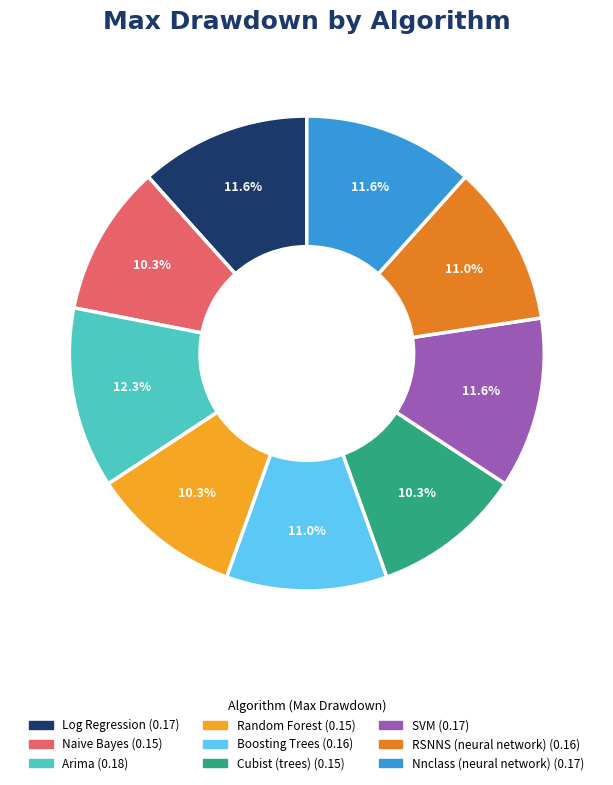

What percentage is the Log Regression slice, to the nearest percent?

12%